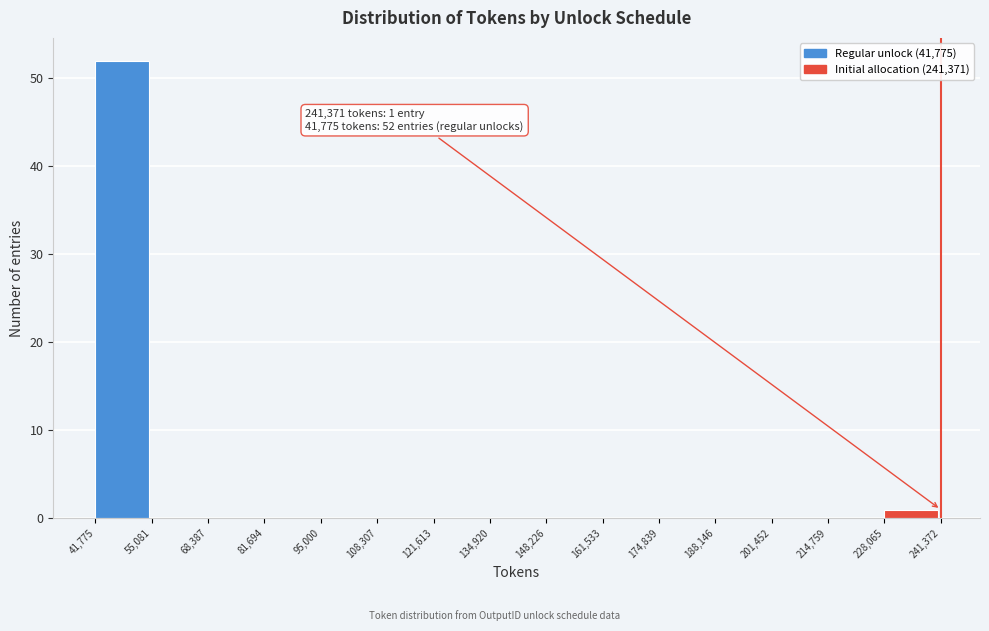

Which range on the x-axis has the tallest bar?

41,775 to 55,081